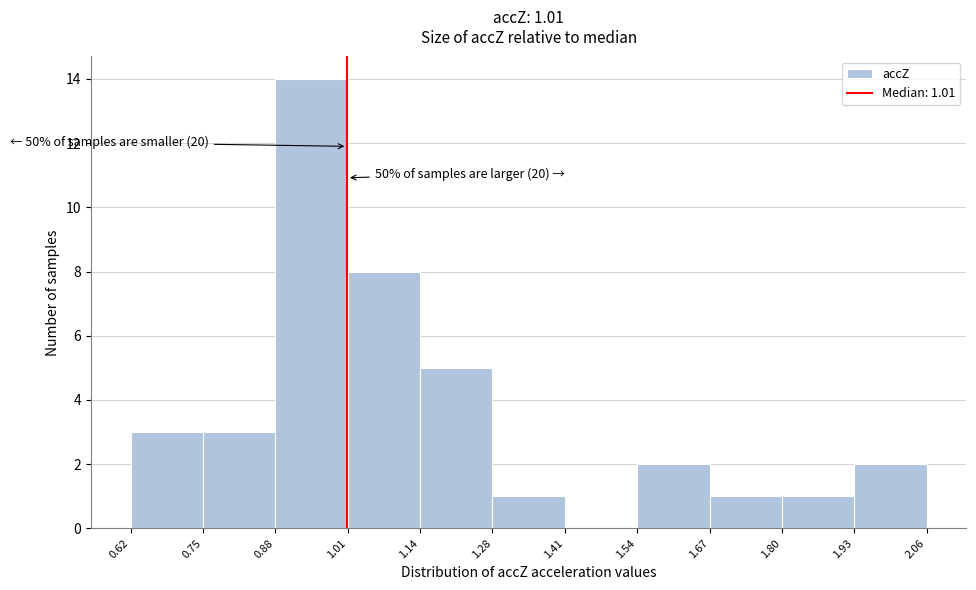

Which range on the x-axis has the tallest bar?

0.88 to 1.01